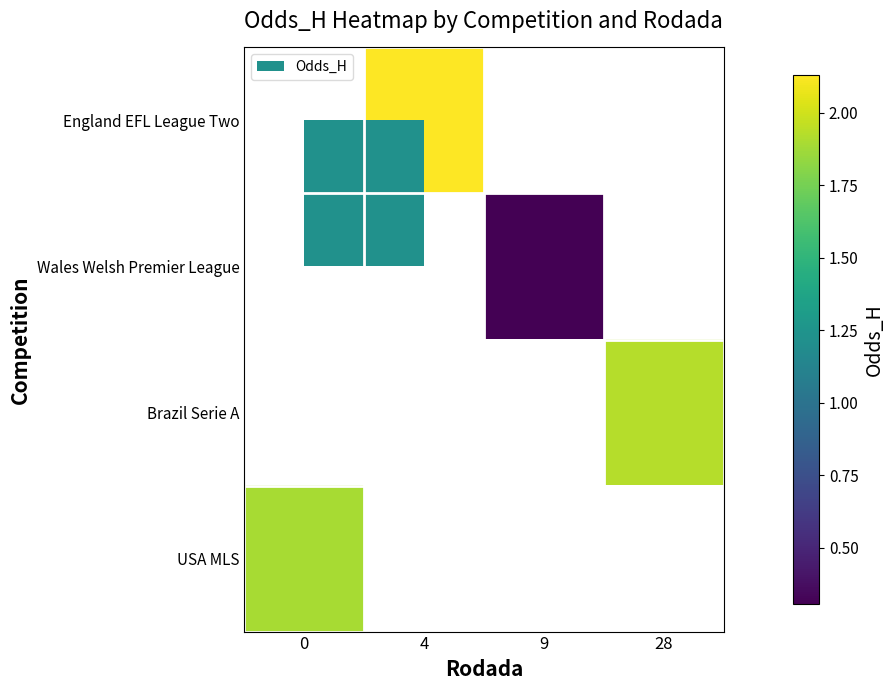

Which label corresponds to the largest value in the chart?

4